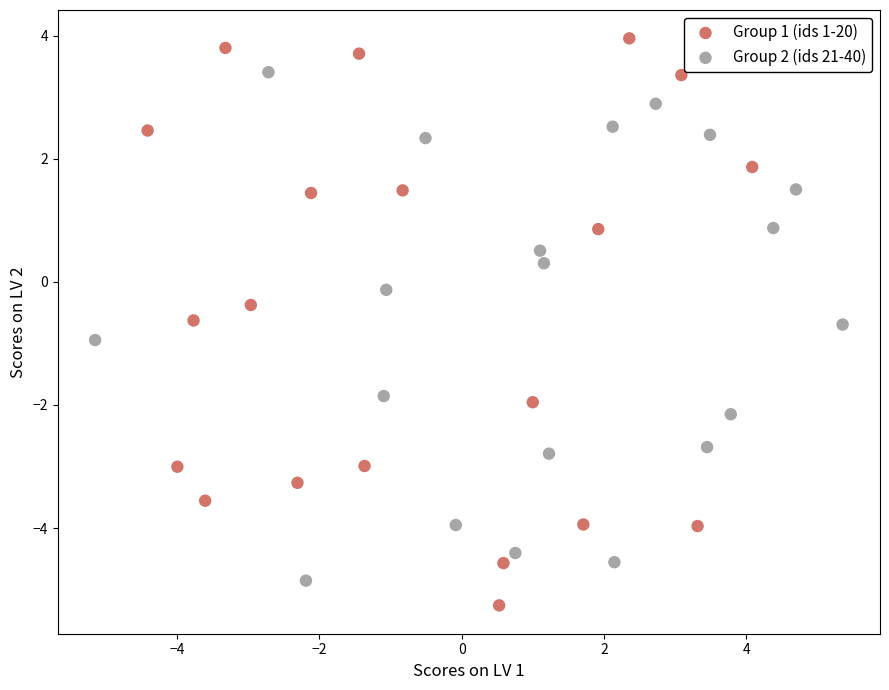

What are all the series names shown in the legend?

Group 1 (ids 1-20), Group 2 (ids 21-40)